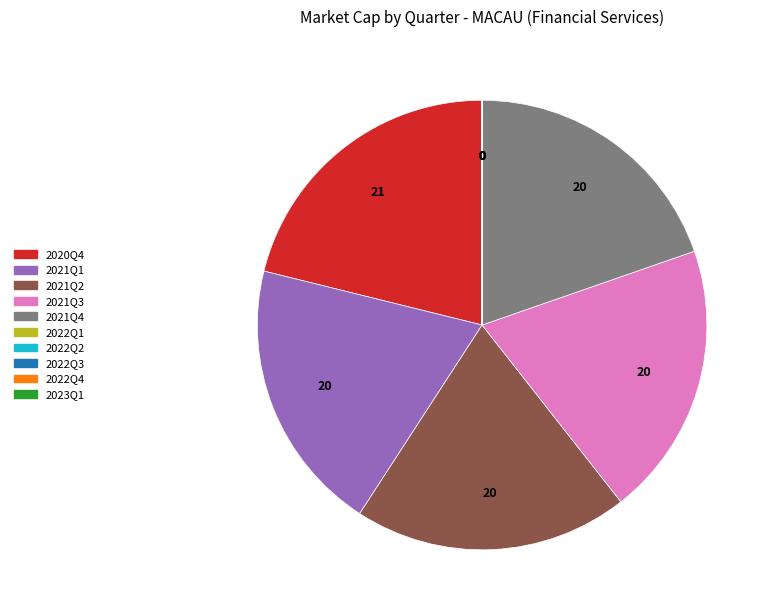

Between 2021Q1 and 2020Q4, which is larger?

2020Q4